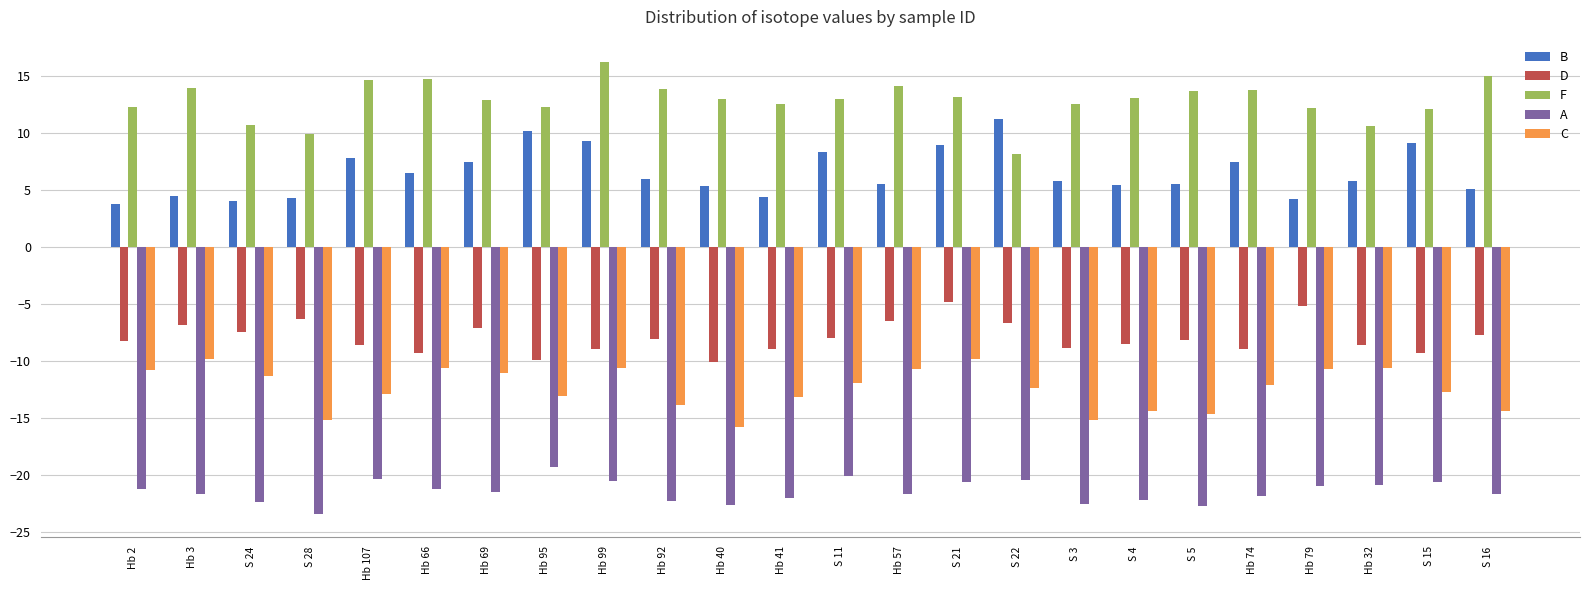

Are the bars horizontal?

No